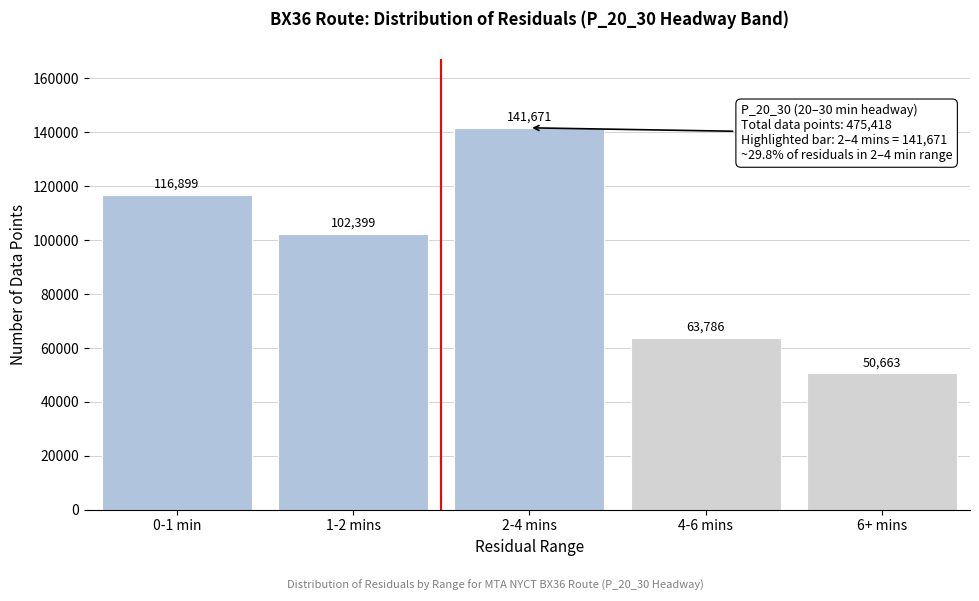

Reading left to right, list all the values displayed in this chart.

116899	102399	141671	63786	50663